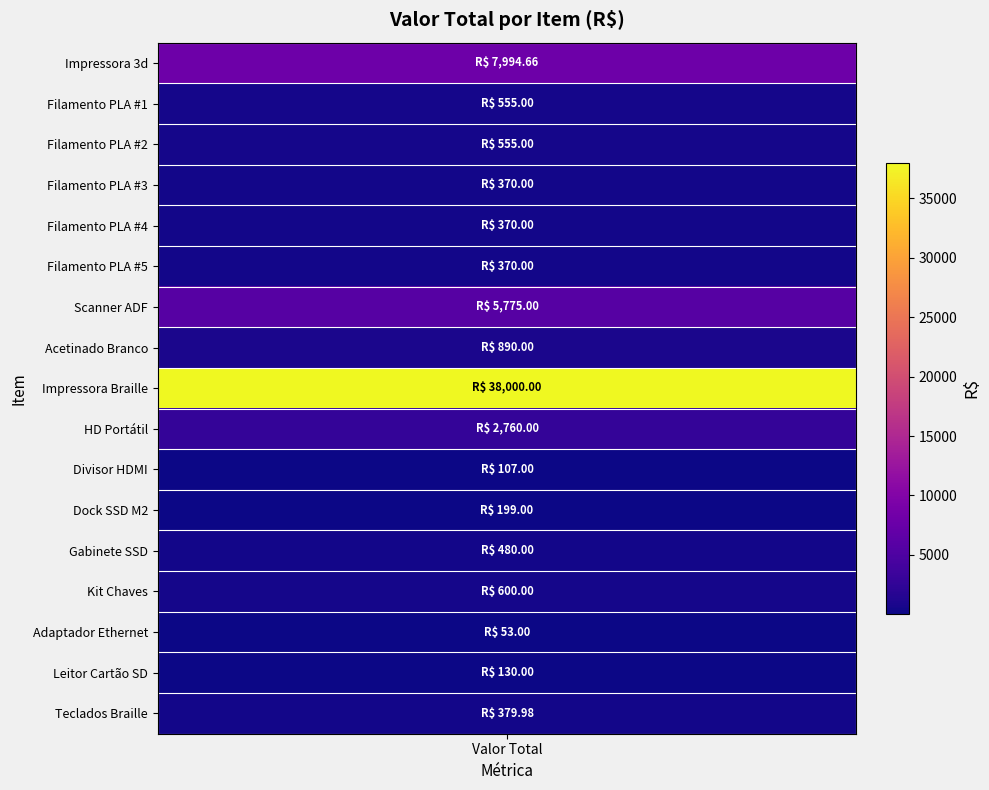

The value at Teclados Braille is 102.3. True or false?

False